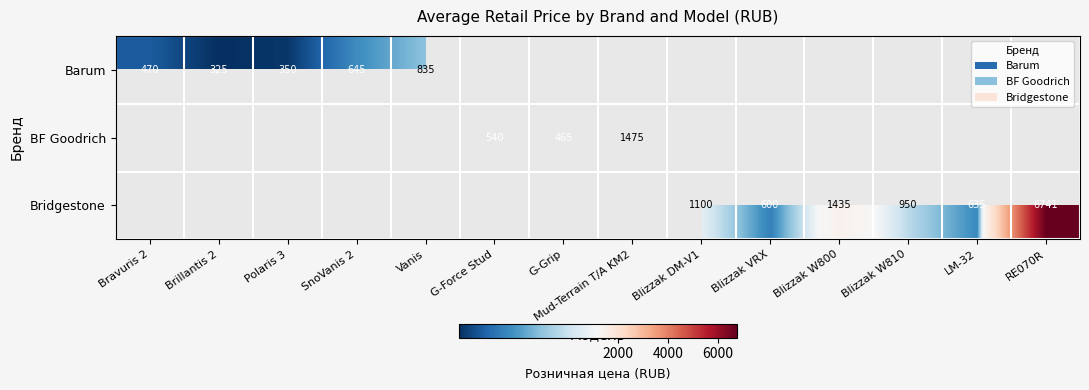

The value of Barum at Polaris 3 is 244. True or false?

False